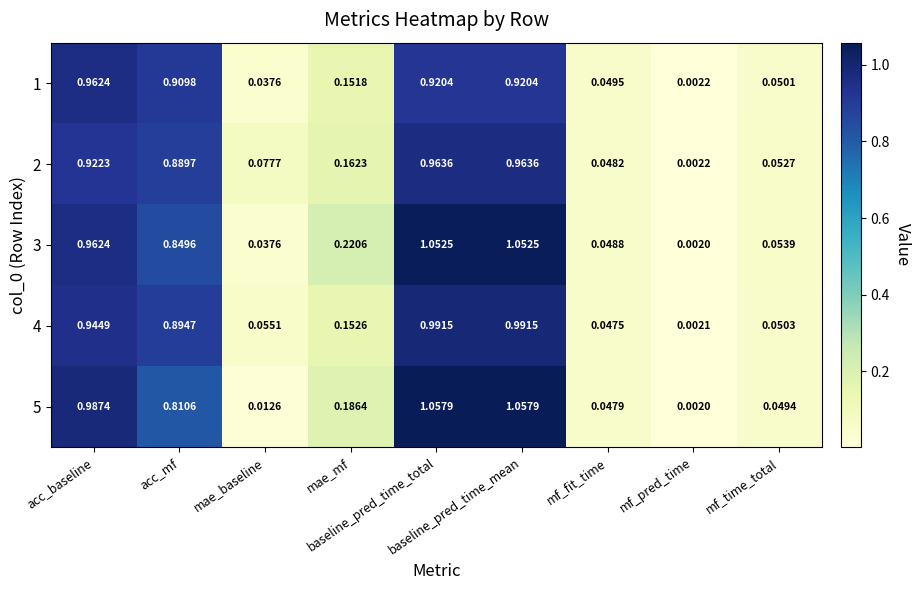

List the series in order of their overall mean, highest first.

3, 5, 4, 2, 1